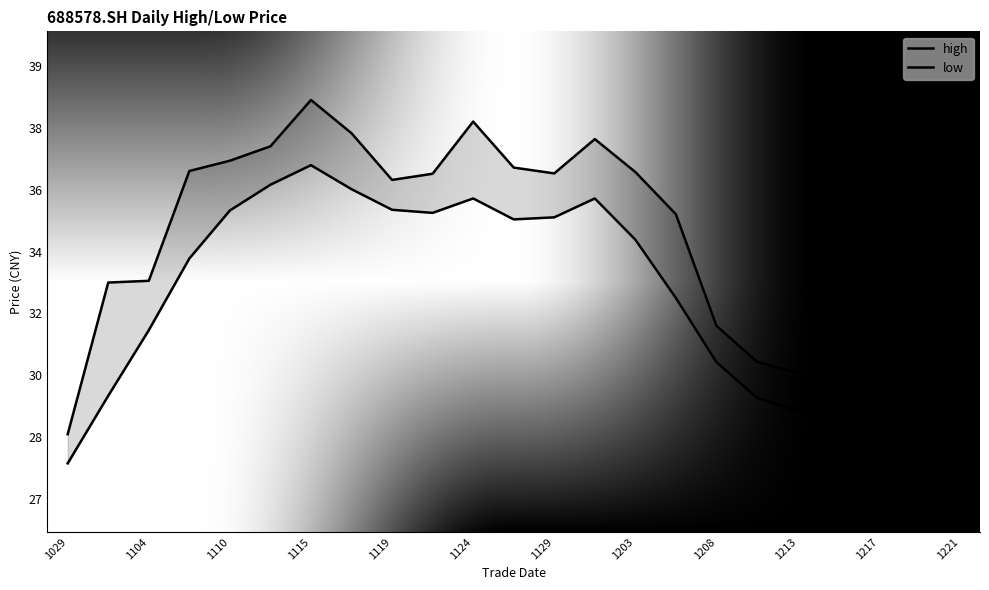

True or false: low and high intersect in this chart.

False